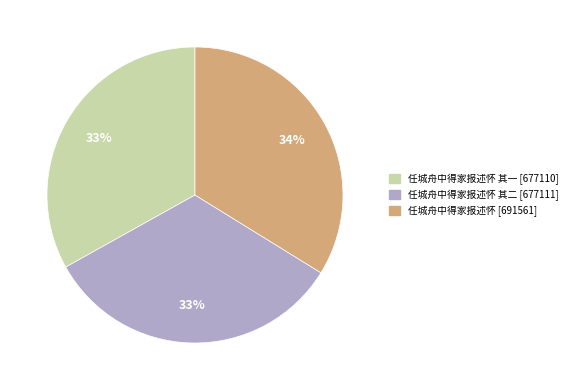

To the nearest percent, what percentage of the pie is 任城舟中得家报述怀 其一 [677110]?

33%